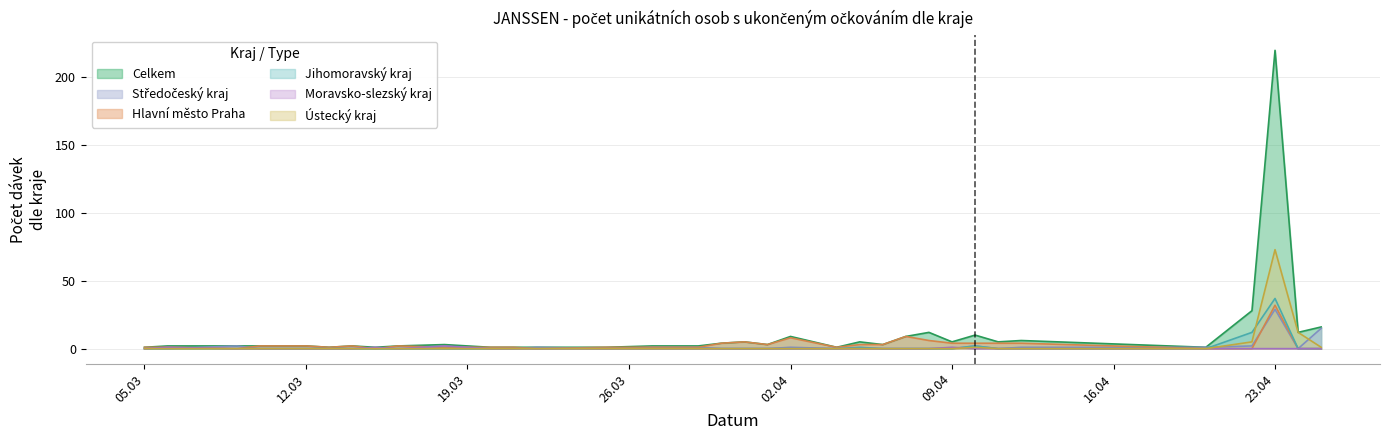

Reading right to left, what are all the values shown in this chart?

Celkem: 16	12	220	28	1	6	5	10	5	12	9	3	5	1	9	3	5	4	2	2	1	1	1	1	3	2	1	2	1	2	2	2	2	2	1
Středočeský kraj: 15	0	29	2	1	1	0	2	0	0	0	0	0	0	1	0	0	0	1	1	0	1	0	0	0	0	0	0	0	0	0	0	2	0	0
Hlavní město Praha: 0	0	32	0	0	4	4	4	4	6	9	3	3	1	8	3	5	4	1	1	1	0	1	1	1	2	0	2	1	2	2	2	0	1	1
Jihomoravský kraj: 0	0	37	12	0	0	0	2	0	0	0	0	1	0	0	0	0	0	0	0	0	0	0	0	0	0	0	0	0	0	0	0	0	0	0
Moravsko-slezský kraj: 0	0	0	0	0	0	0	0	1	0	0	0	0	0	0	0	0	0	0	0	0	0	0	0	2	0	1	0	0	0	0	0	0	1	0
Ústecký kraj: 1	12	73	5	0	0	0	1	0	0	0	0	0	0	0	0	0	0	0	0	0	0	0	0	0	0	0	0	0	0	0	0	0	0	0